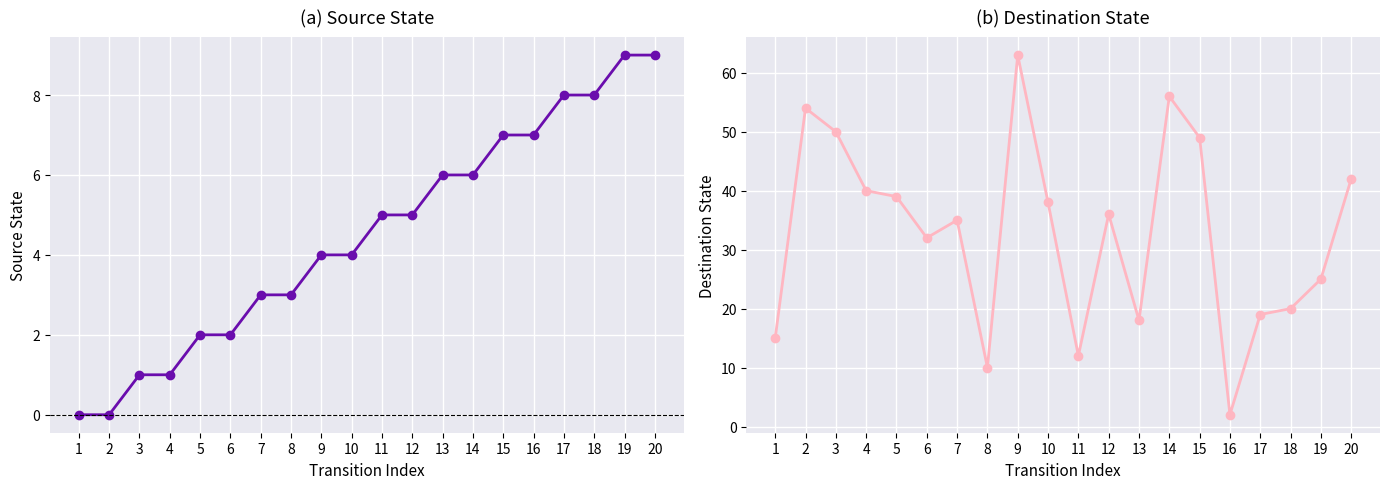

Count the number of categories in the chart.

20